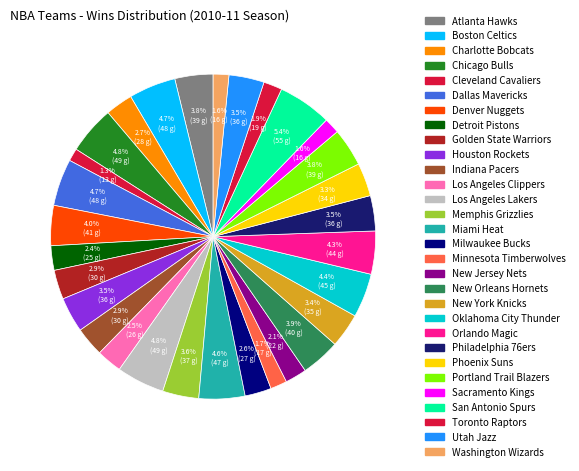

To the nearest percent, what is the average slice percentage?

3%